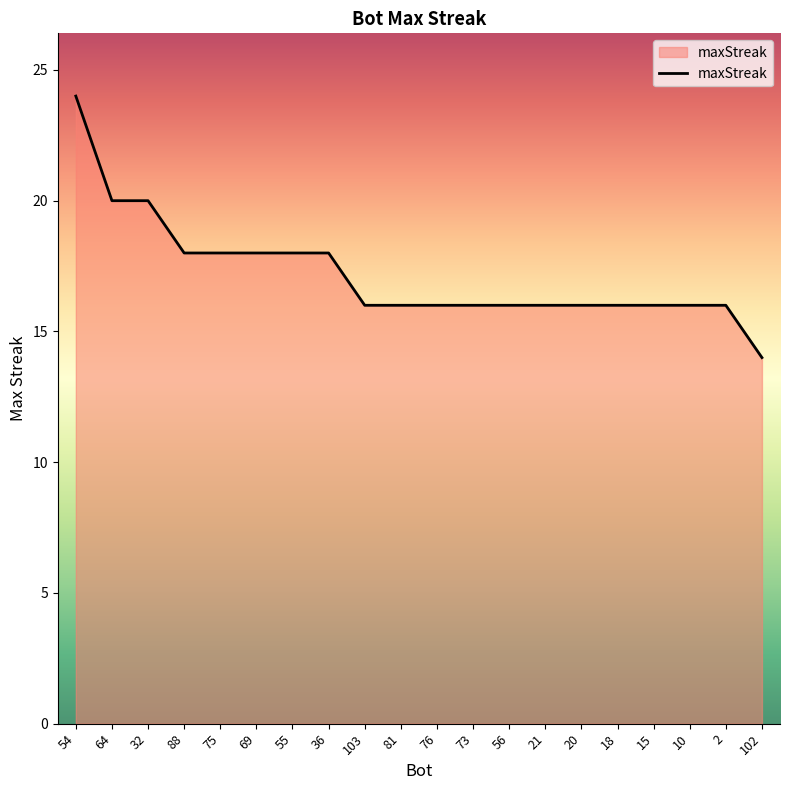

Approximately how many times larger is the value at 102 compared to 15?

0.9